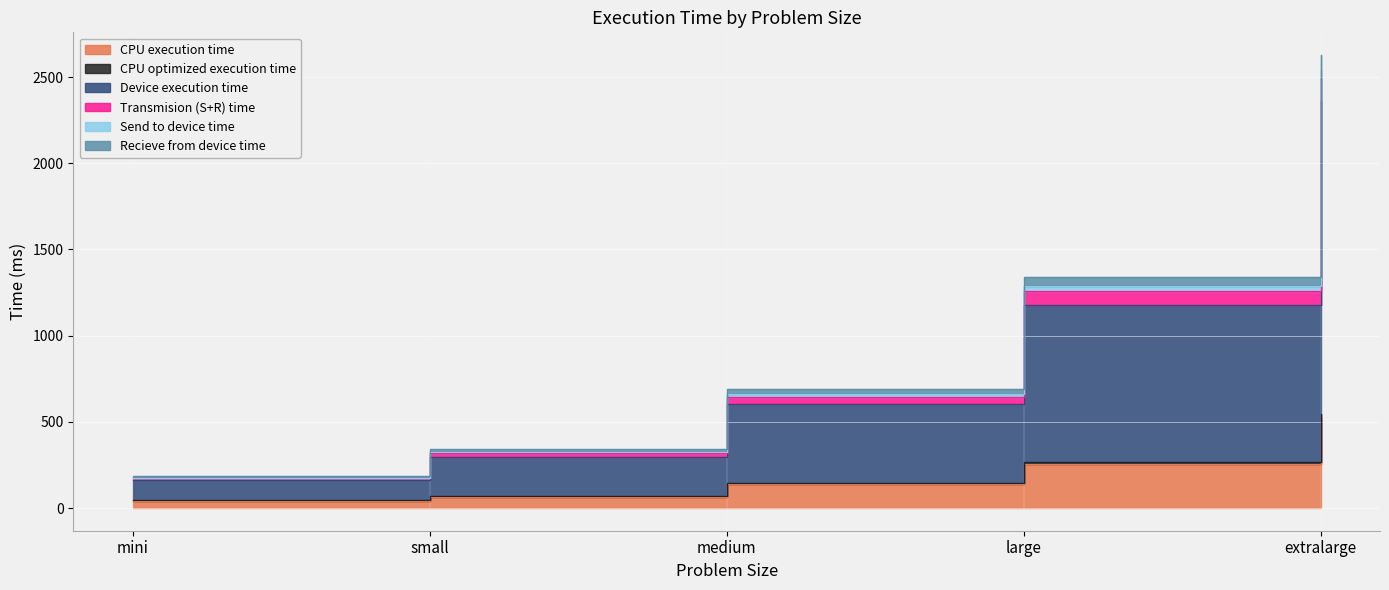

At how many categories does at least one series exceed 2222?

1